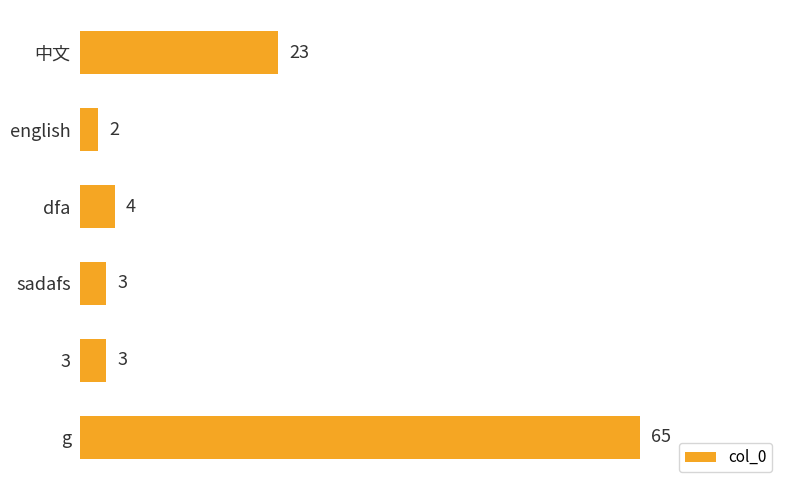

The value at dfa is 4. True or false?

True